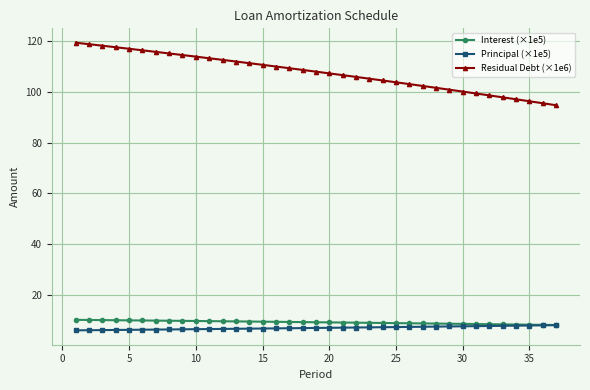

Which series has the widest spread of values?

Residual Debt (×1e6)